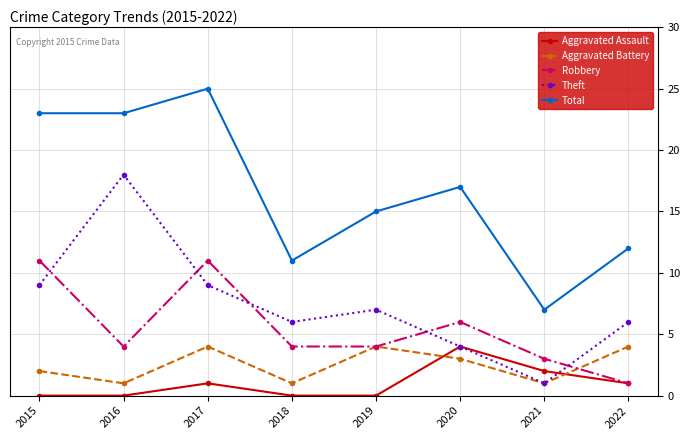

What is the difference between the maximum and minimum values in the Robbery series?

10